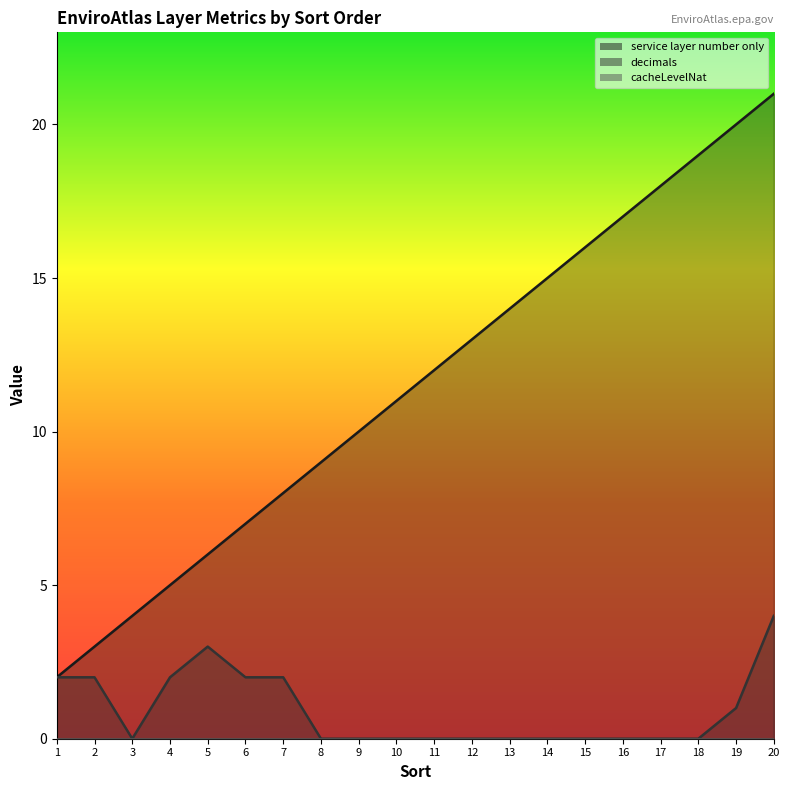

True or false: decimals and service layer number only intersect in this chart.

False